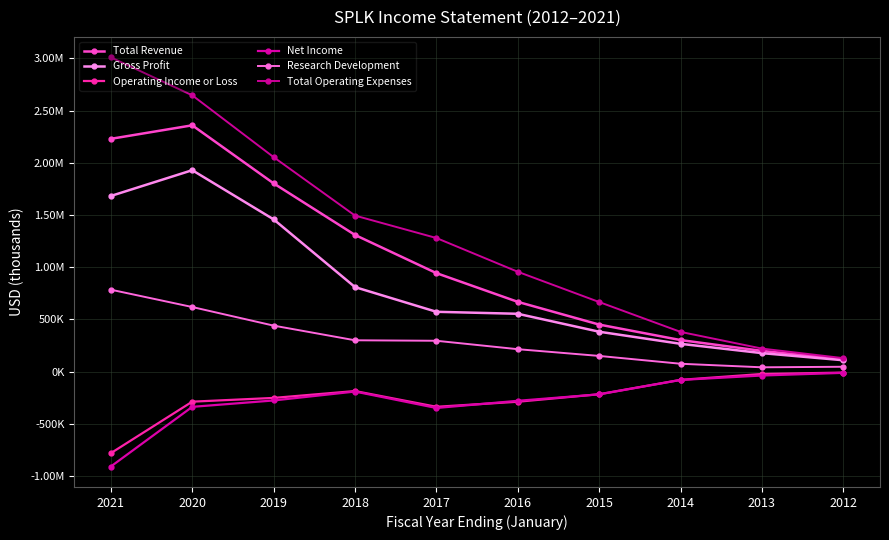

Reading left to right, list all the values displayed in this chart.

Total Revenue: 2229400	2358900	1803000	1309100	943600	668400	450900	302600	198900	121000
Gross Profit: 1682300	1929100	1458300	809700	573400	554300	382500	266800	177500	109400
Operating Income or Loss: -780200	-287100	-251200	-185400	-336100	-287900	-215800	-78300	-22000	-8700
Net Income: -908000	-336700	-275600	-190200	-347500	-278800	-217100	-79000	-36700	-11000
Research Development: 785100	619100	440900	300600	295900	215300	150800	75900	41900	47100
Total Operating Expenses: 3009600	2646100	2054200	1494500	1279700	956400	666700	380900	221000	129600